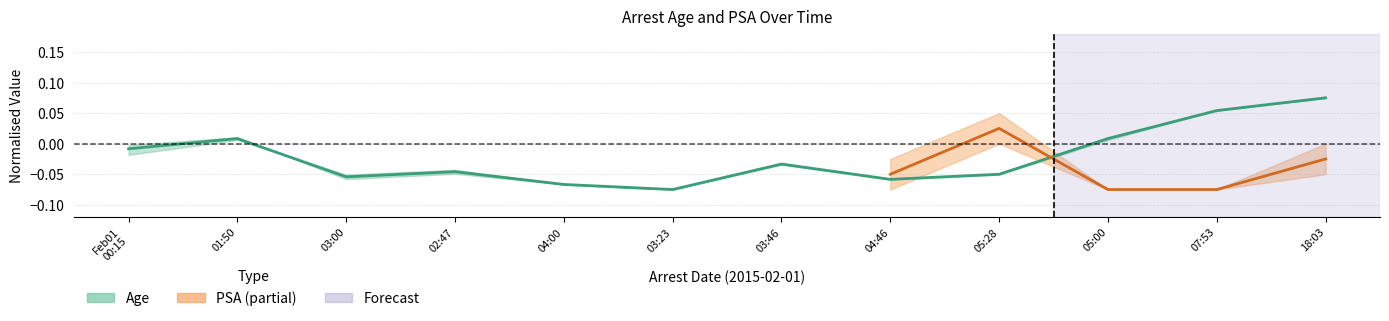

At which label is the value closest to 0?

Feb01 00:15